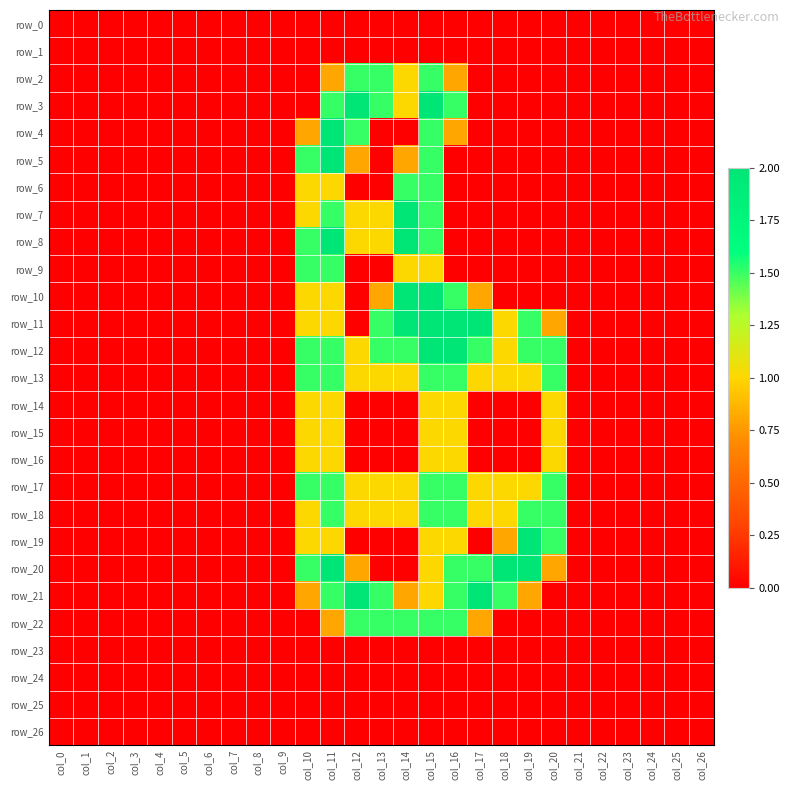

List the labels in order of row_8 value, largest first.

col_11, col_14, col_10, col_15, col_12, col_13, col_0, col_1, col_2, col_3, col_4, col_5, col_6, col_7, col_8, col_9, col_16, col_17, col_18, col_19, col_20, col_21, col_22, col_23, col_24, col_25, col_26